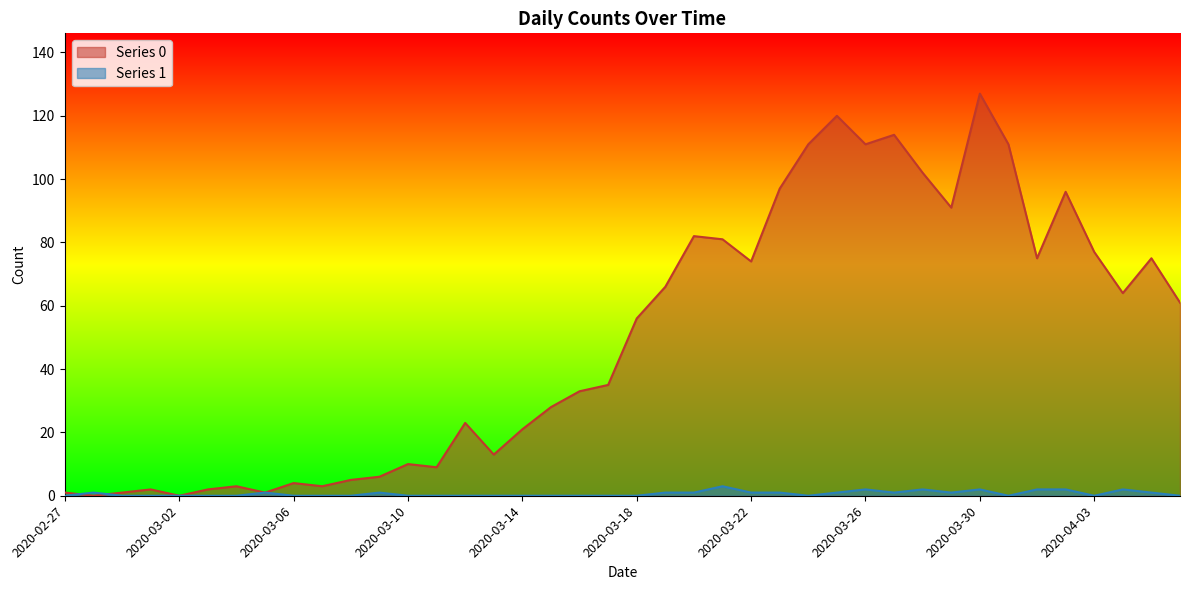

Is it true that Series 1 equals -2 at 2020-03-18?

False